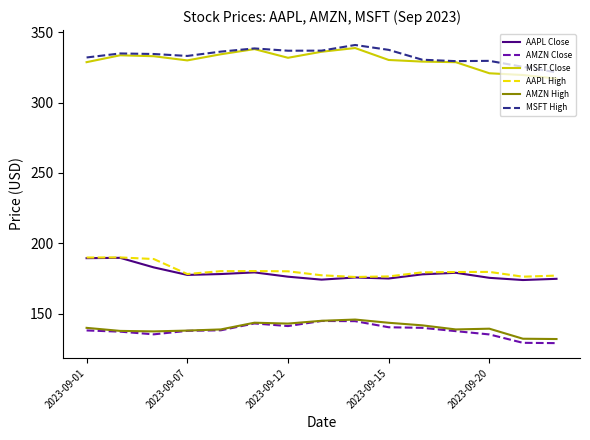

What is the difference between the second highest and second lowest values in the MSFT Close series?

18.4